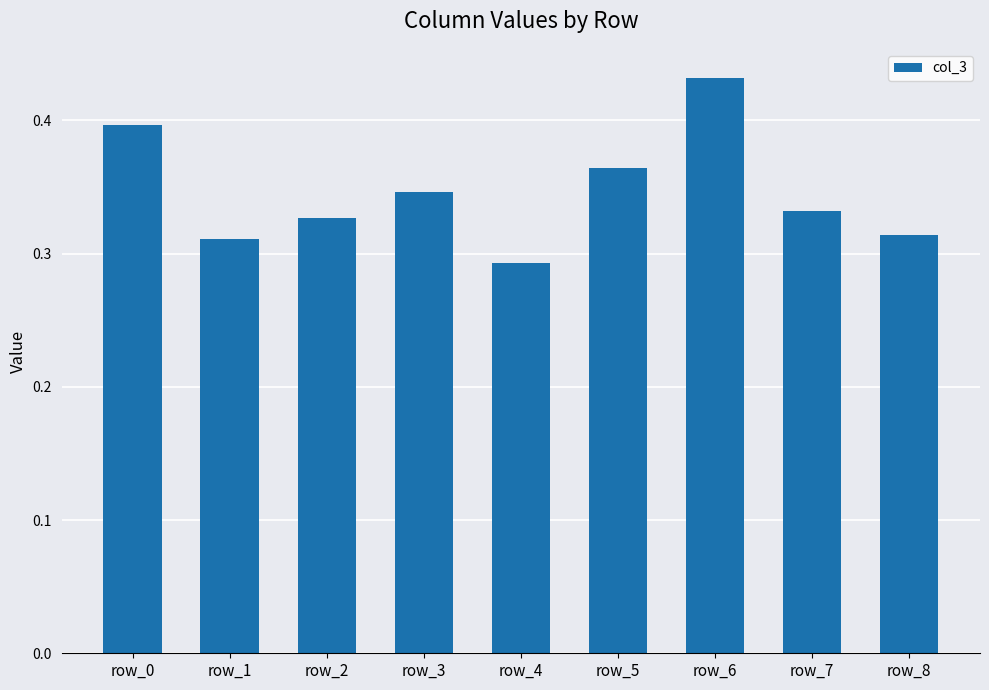

What is the change in value from row_6 to row_7?

-0.1